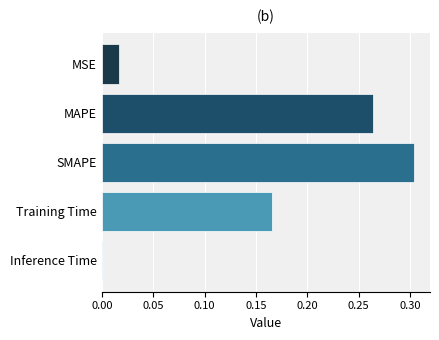

The value at Inference Time is 0.0. True or false?

True